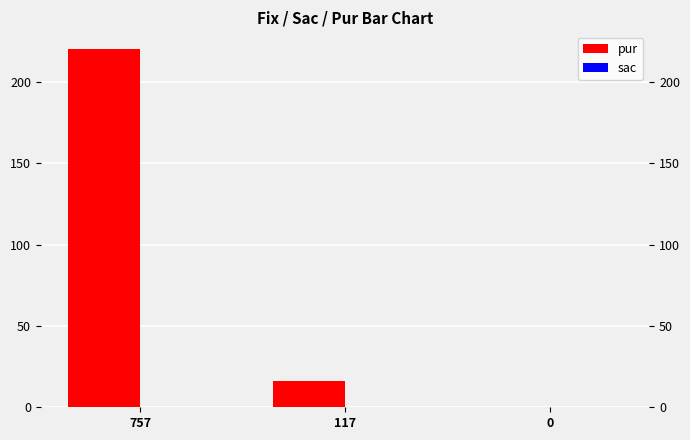

How many series are shown in this chart?

2